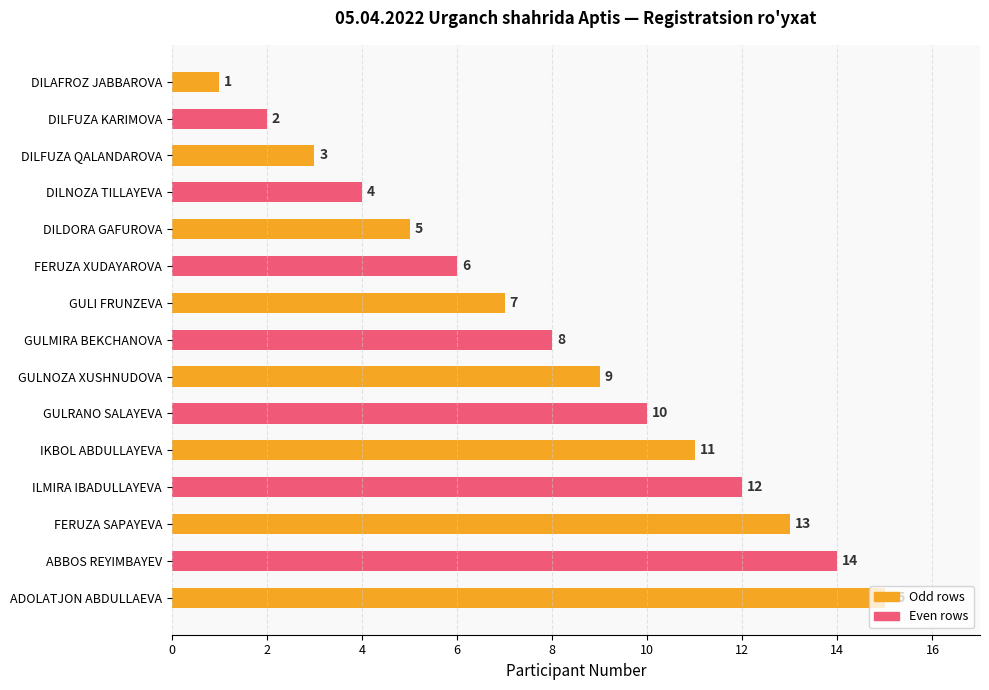

What is the sum of all values?

120